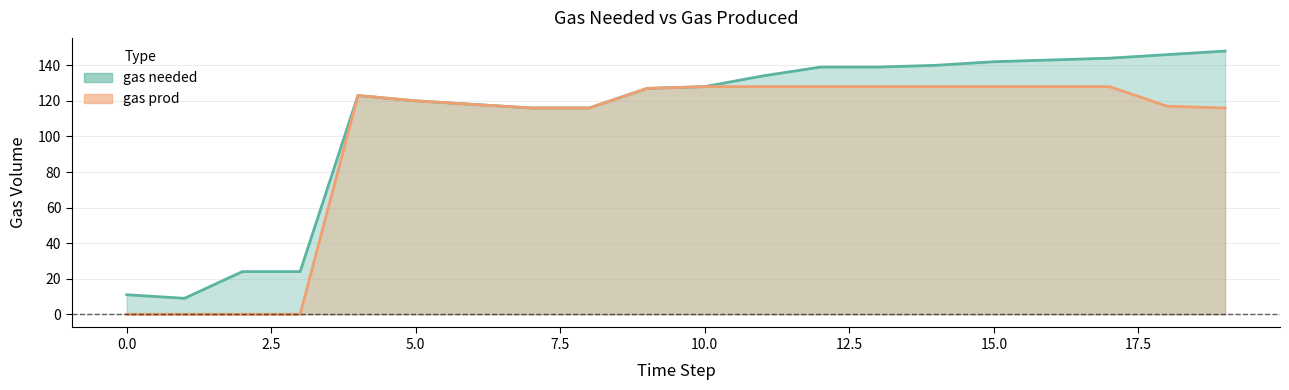

True or false: gas prod and gas needed cross at least once.

False